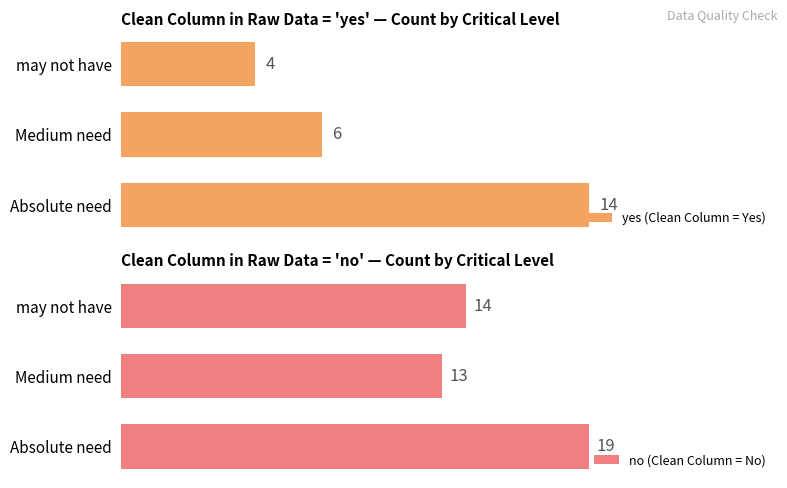

What is the difference between the maximum and minimum values in the yes (Clean Column = Yes) series?

10